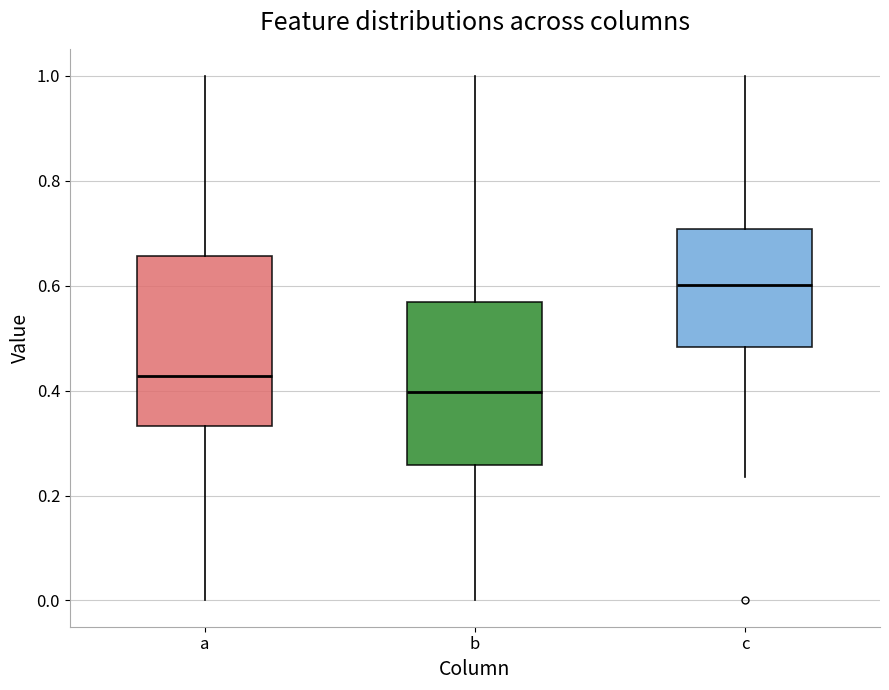

Where is the lower edge of the box for c on the y-axis? The values are not printed on the chart, so give them approximately, as read against the axis.

0.48